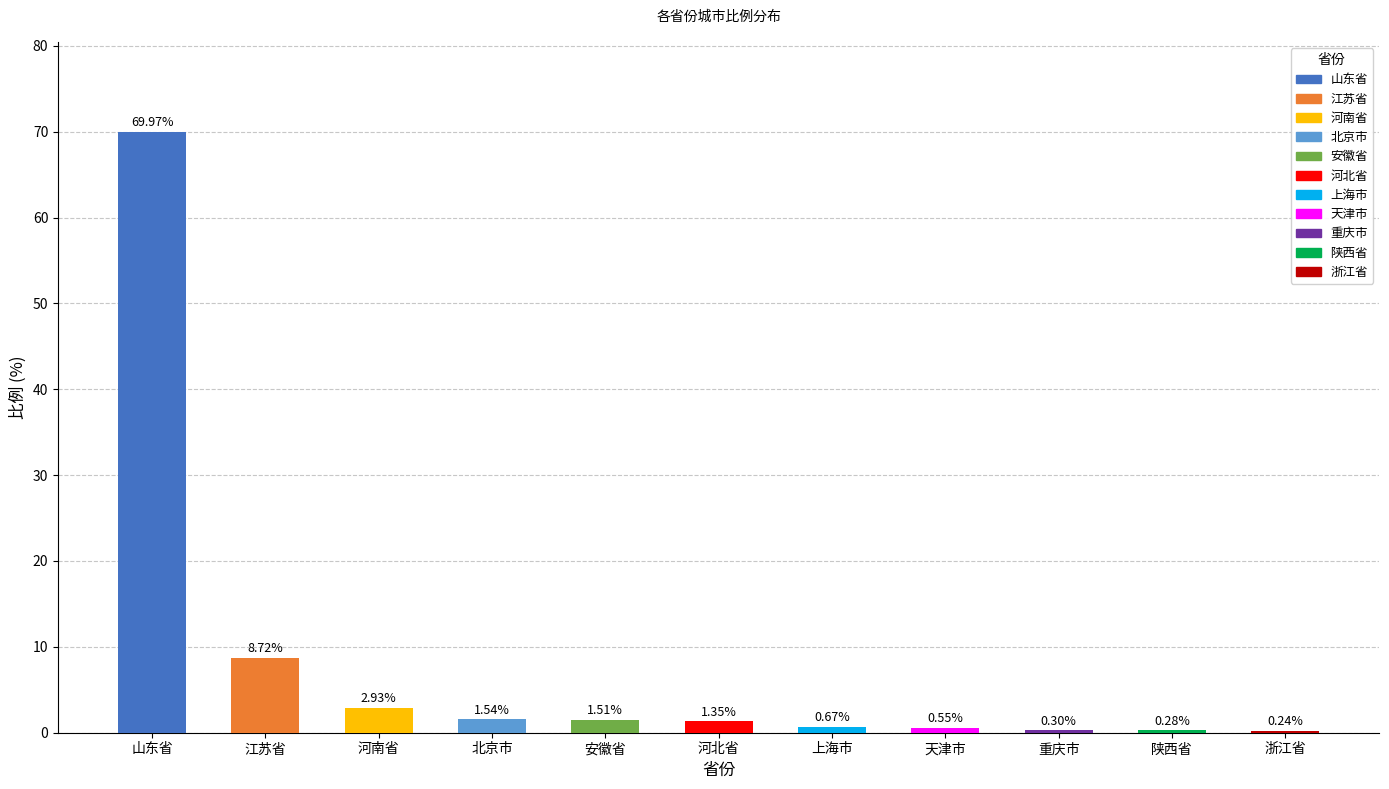

Where is the data nearest to the value 35?

江苏省